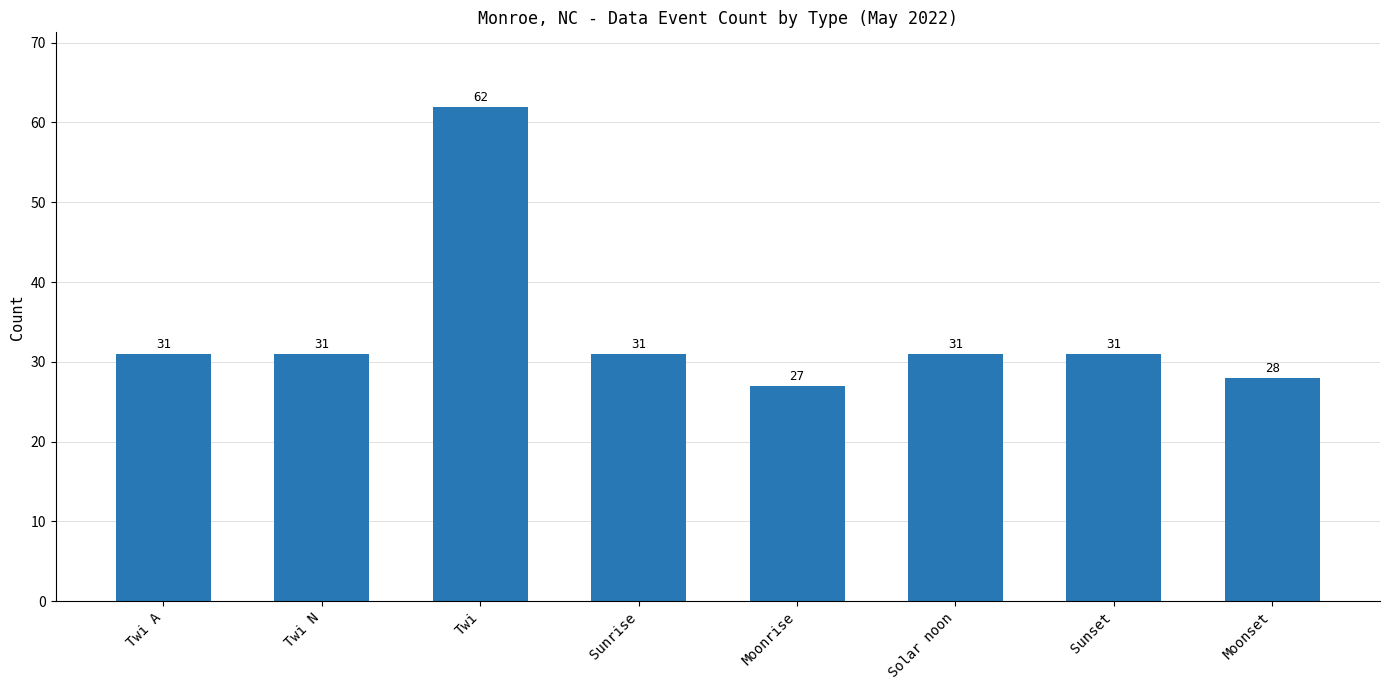

What is the approximate value at Twi?

62